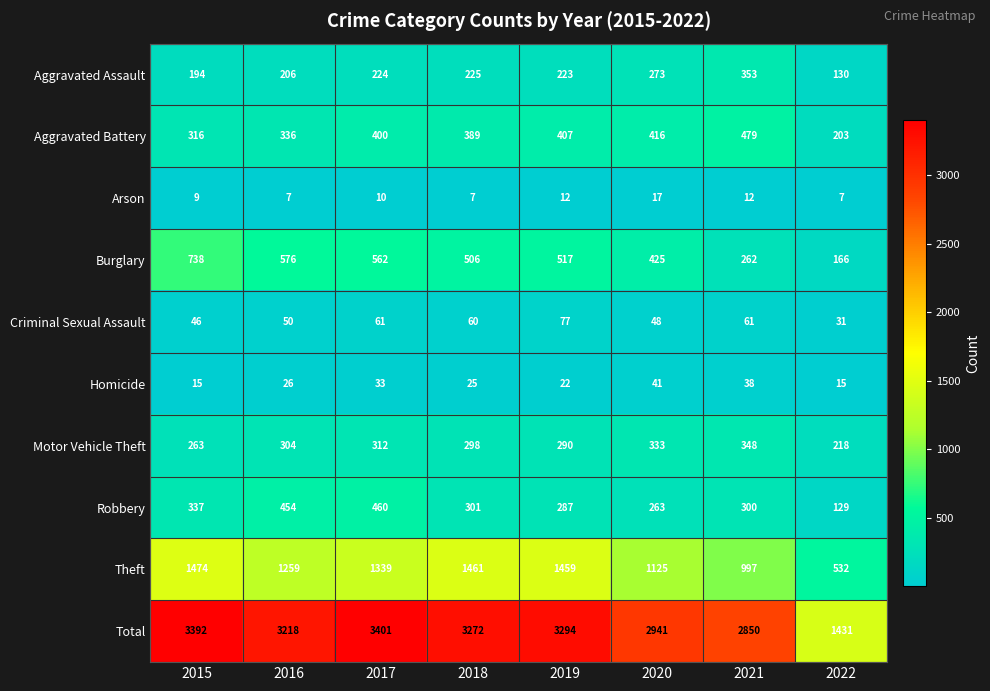

What is the average value of the Total series?

2975